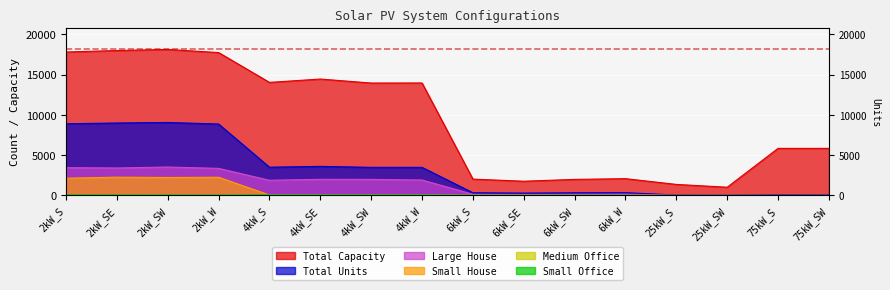

At 2kW_SE, list the series in order from largest to smallest.

Total Capacity, Total Units, Large House, Small House, Small Office, Medium Office